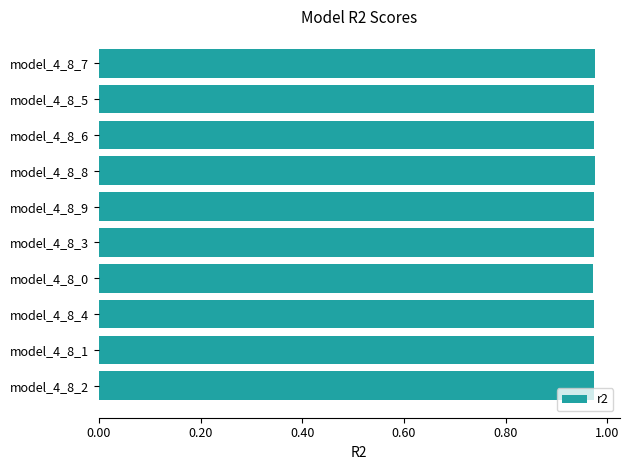

What is the label of the 9th bar from the bottom?

model_4_8_5